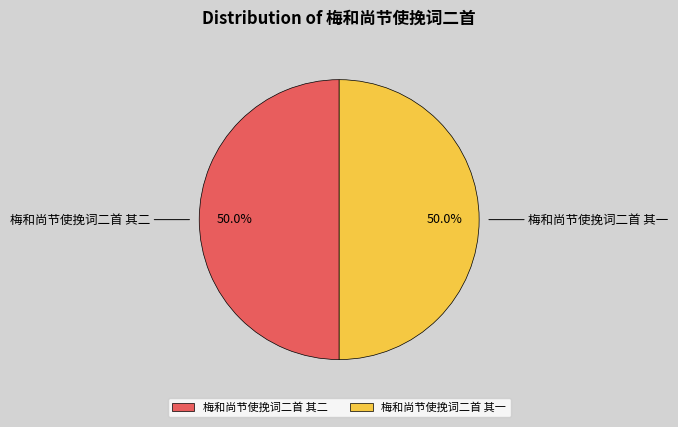

To the nearest percent, what percentage of the pie is 梅和尚节使挽词二首 其二?

50%